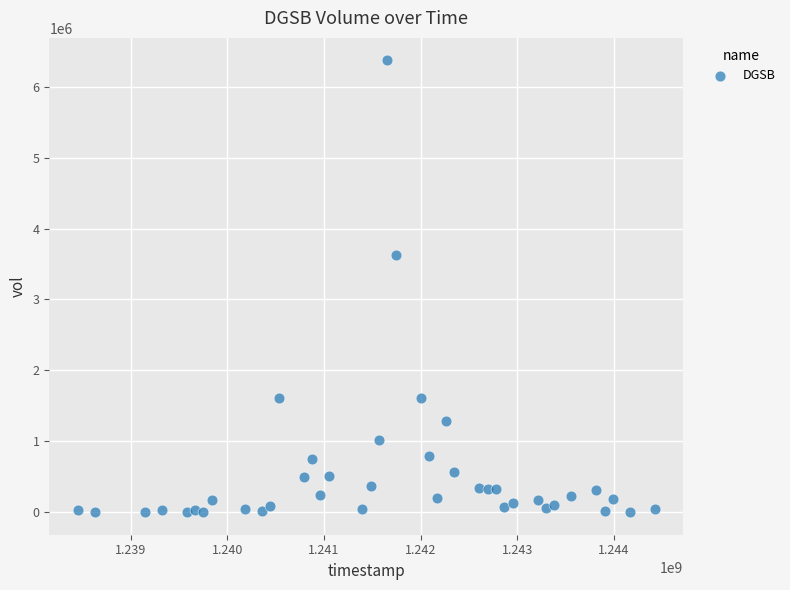

What is the range of X values (max minus min)?

5961600